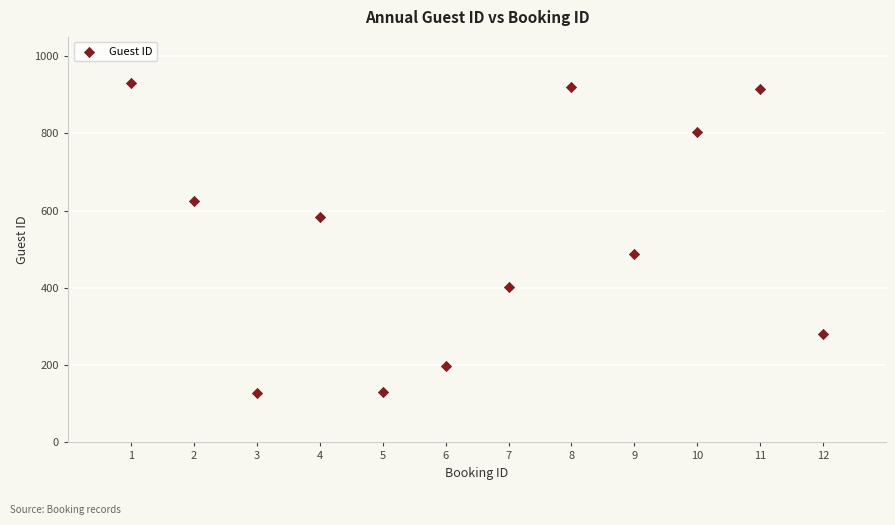

What Y value in the scatter plot is closest to 529?

488